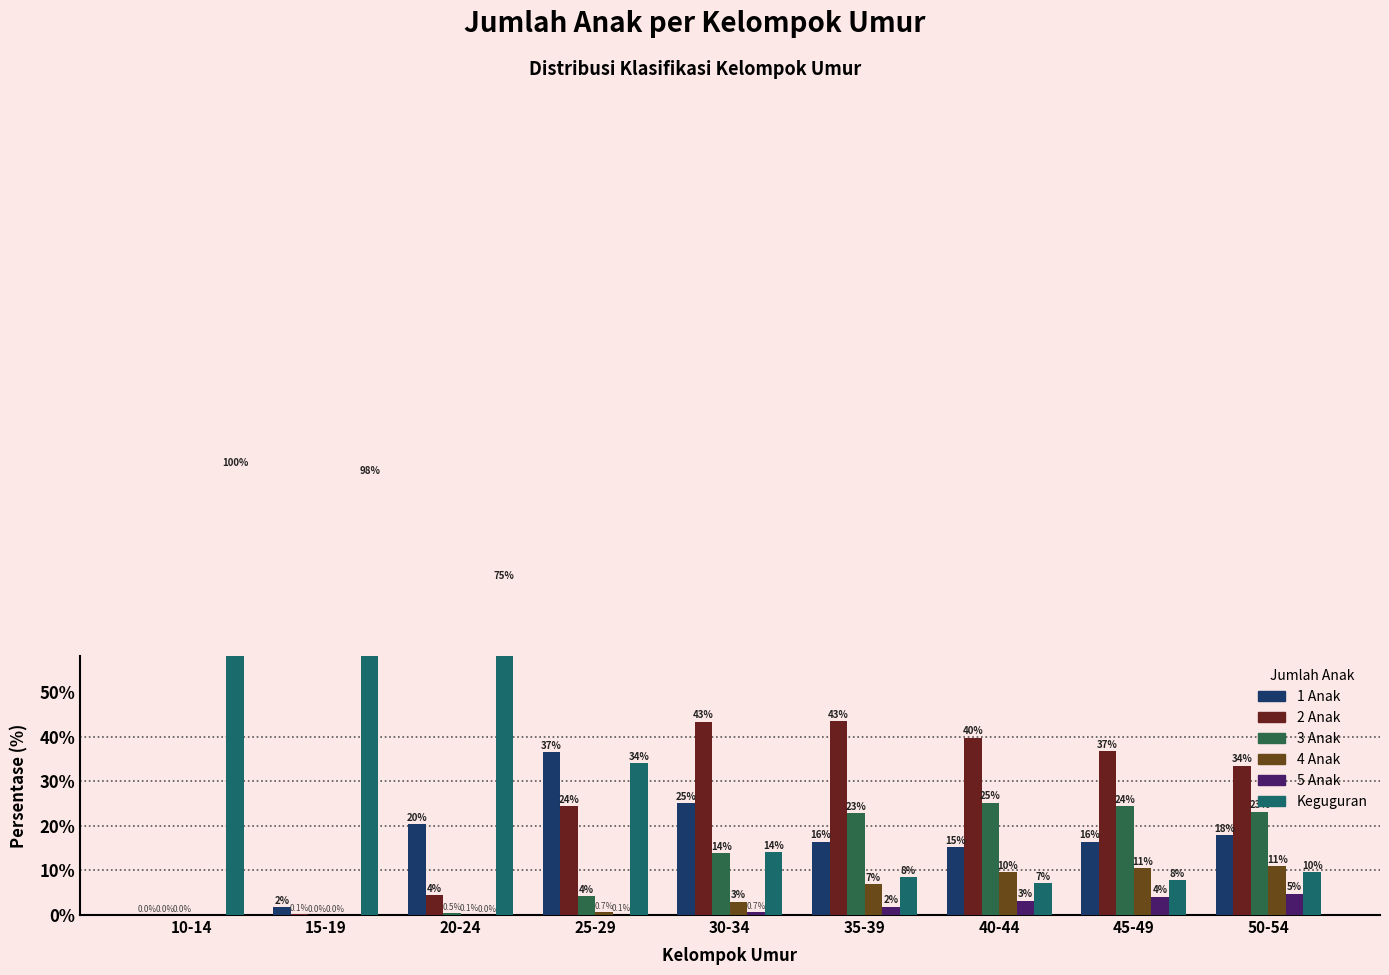

Is the value of Keguguran at 45-49 greater than the value of 2 Anak at 35-39?

No